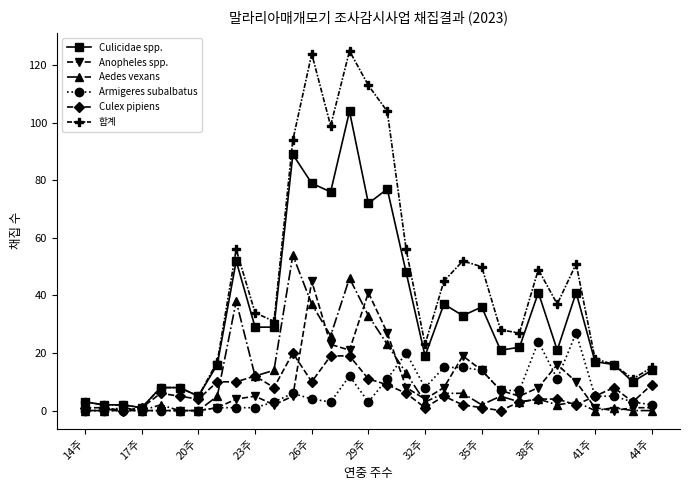

True or false: Aedes vexans has more than 2 interior local peaks.

True